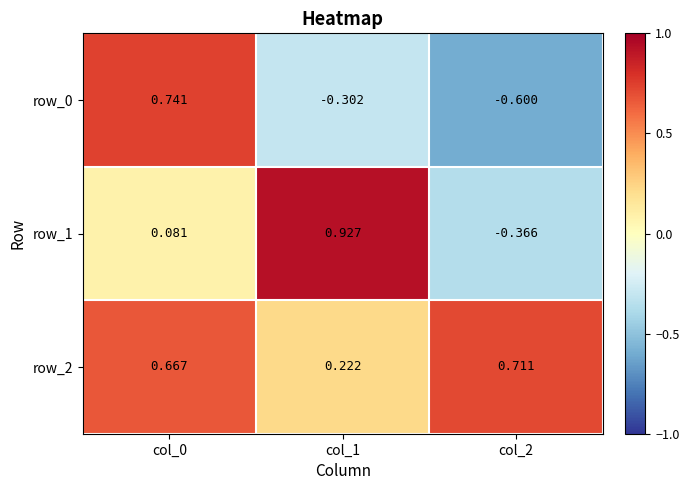

Which series has the largest total across all categories?

row_2